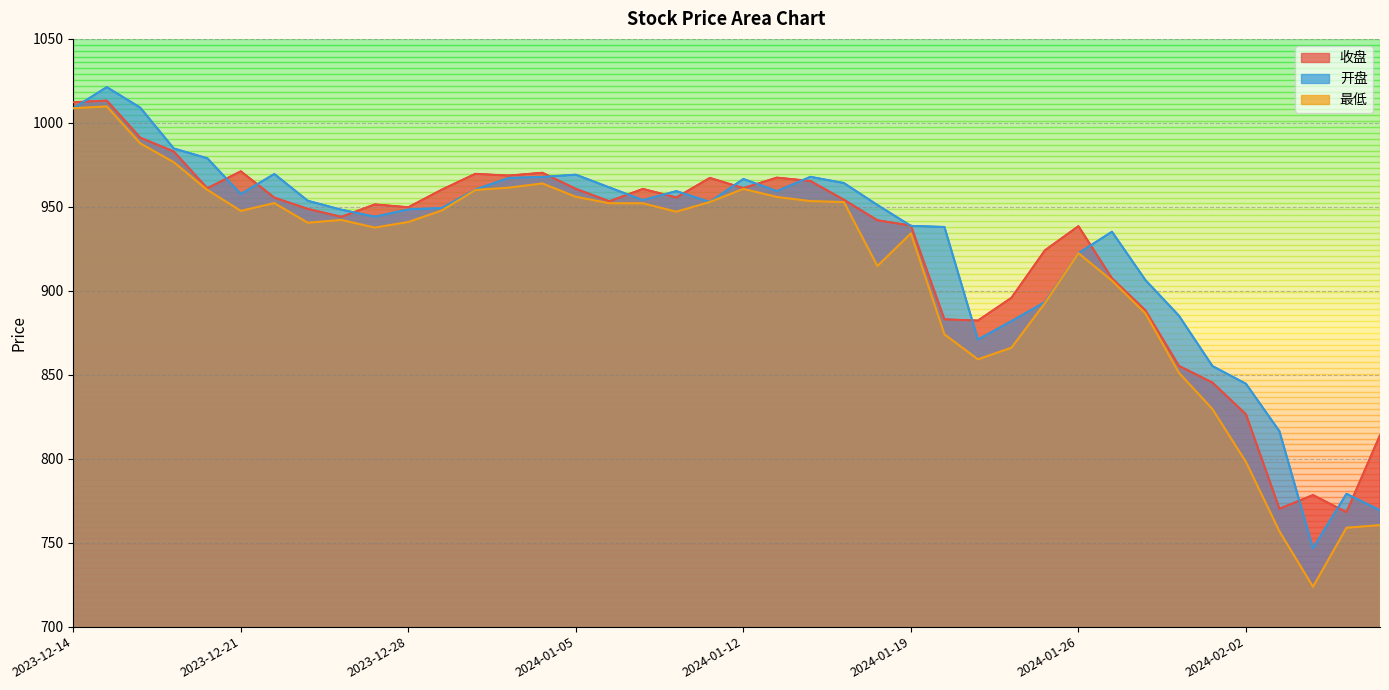

What is the label of the 22nd point from the left?

2024-01-15